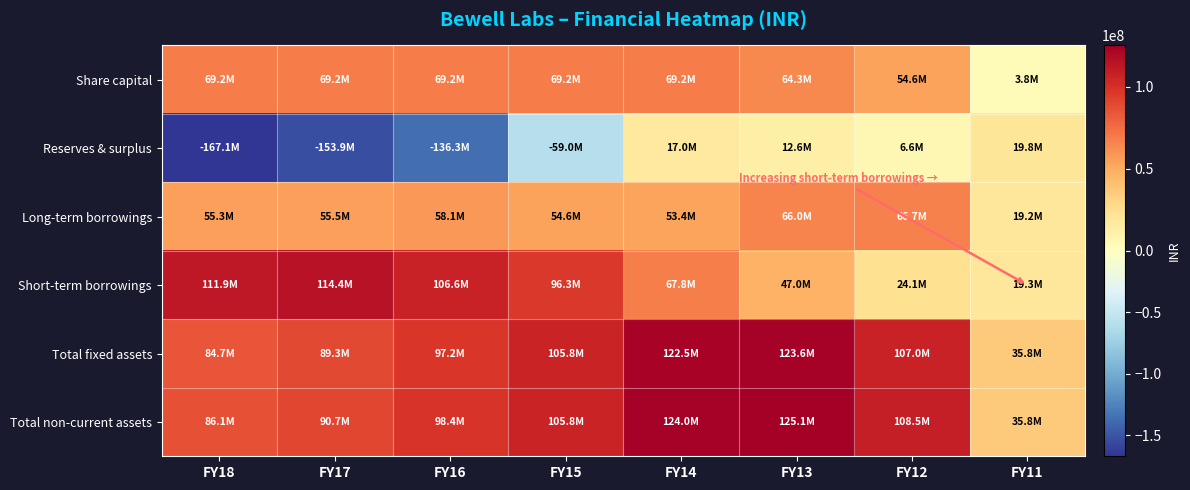

Rank the series by their maximum value, from highest to lowest.

Total non-current assets, Total fixed assets, Short-term borrowings, Share capital, Long-term borrowings, Reserves & surplus